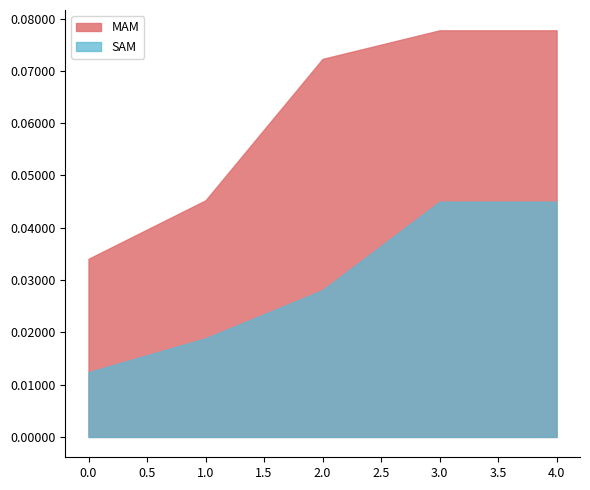

List the series in order of their overall mean, lowest first.

SAM, MAM